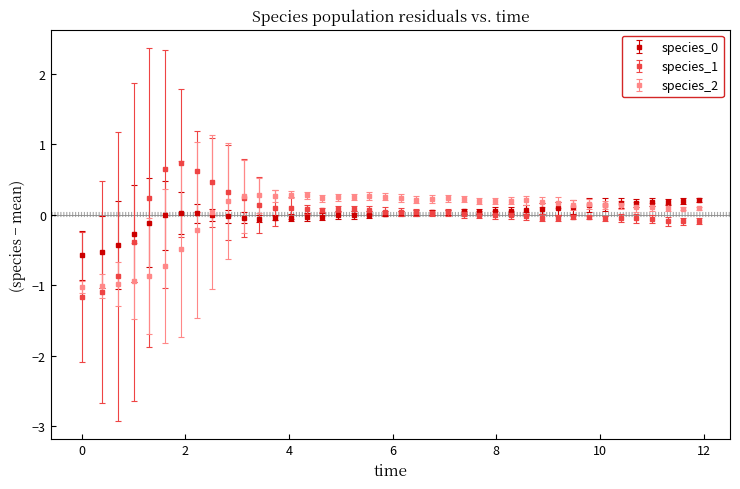

Which series has the largest range (max minus min)?

species_1